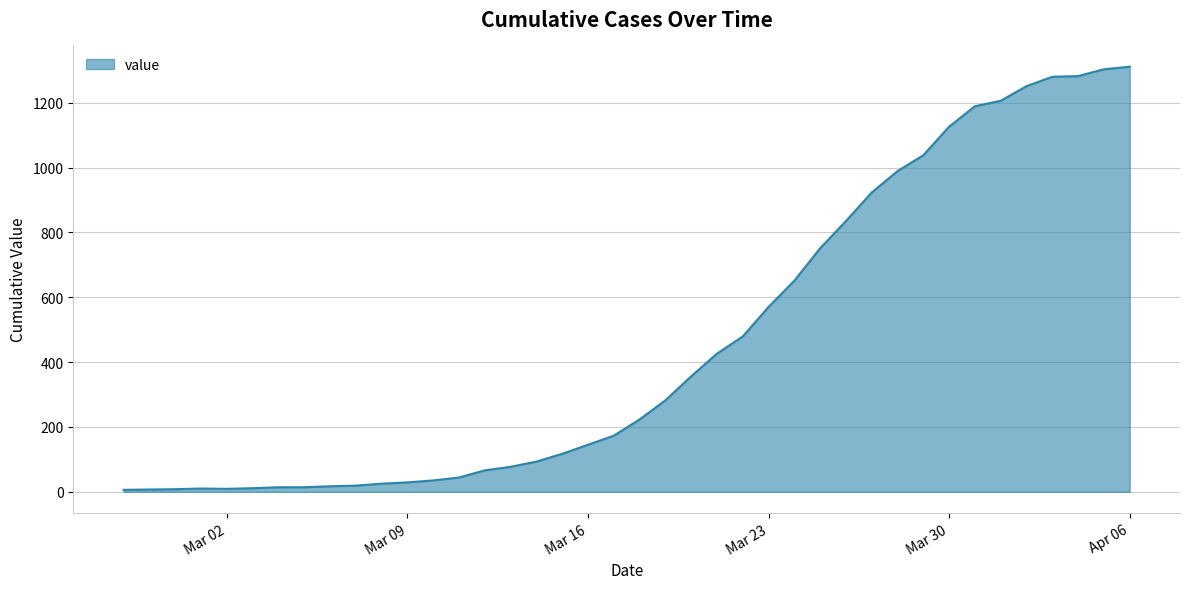

How many categories are shown in the chart?

40